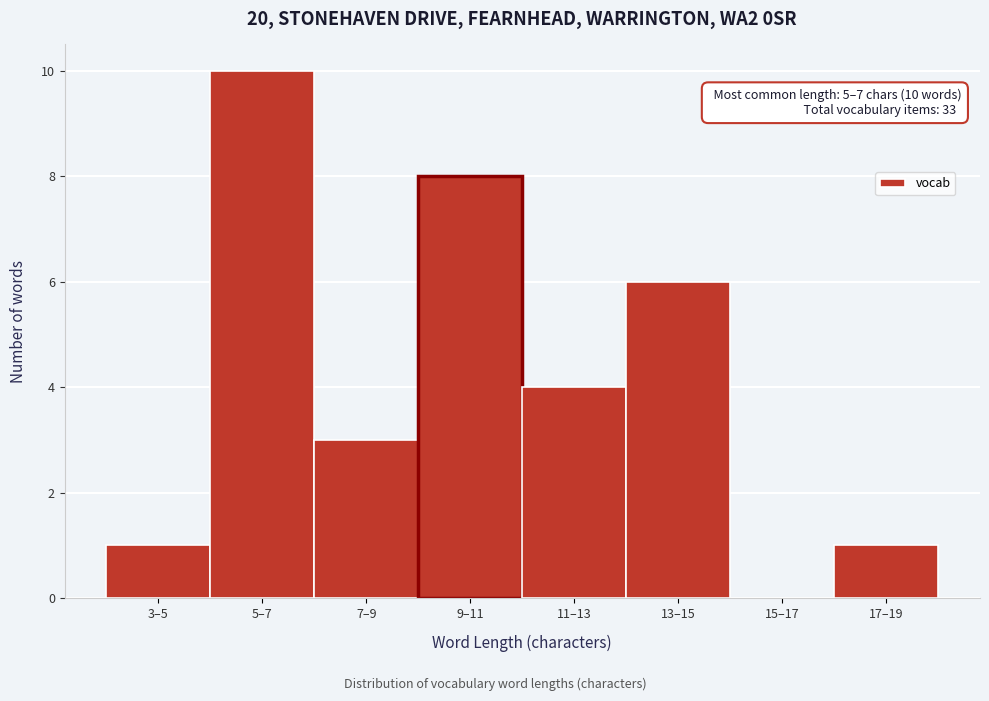

Reading right to left, extract all data points from this chart.

17–19=1	15–17=0	13–15=6	11–13=4	9–11=8	7–9=3	5–7=10	3–5=1